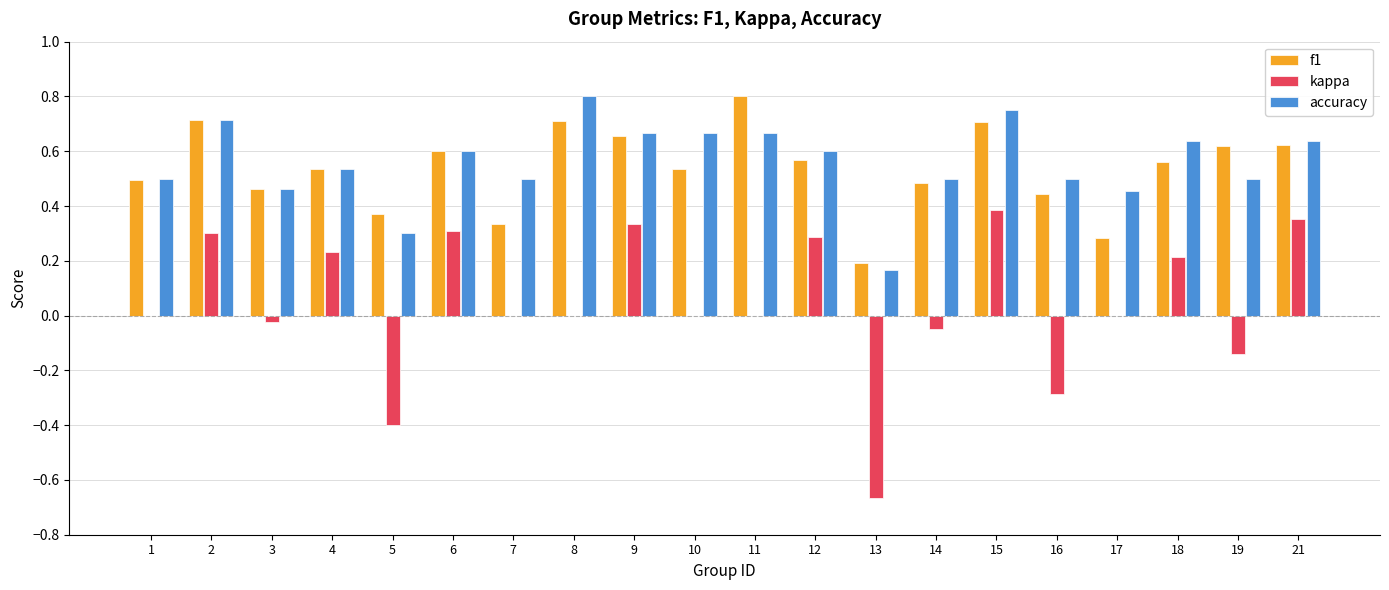

Between 10 and 12, which series saw the biggest shift?

kappa